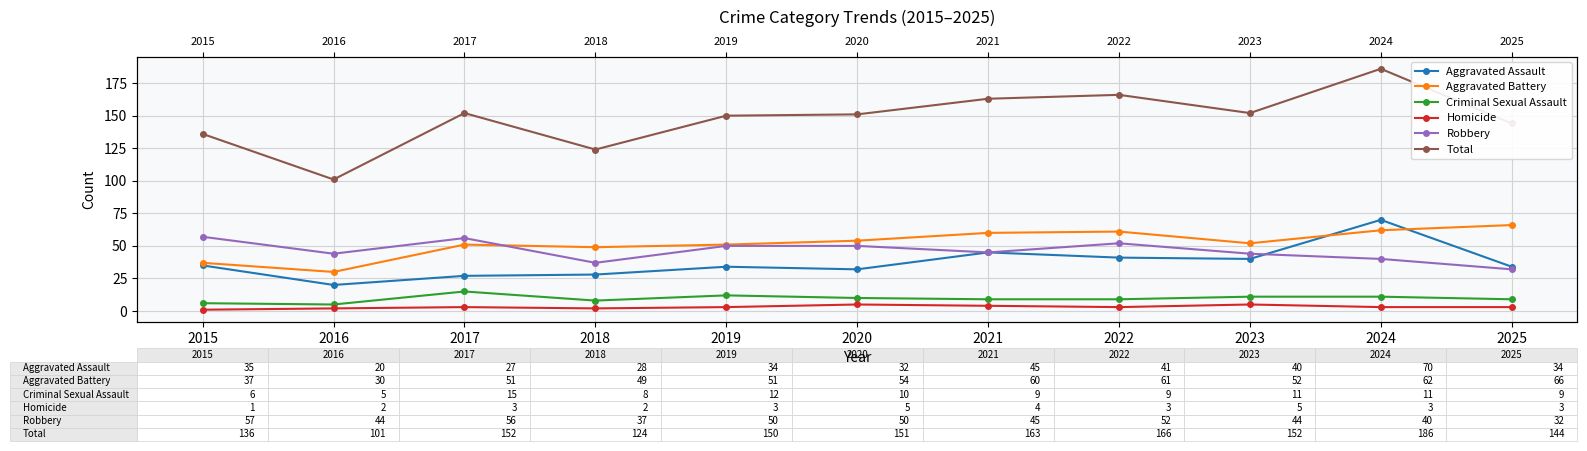

True or false: Aggravated Assault and Homicide intersect in this chart.

False